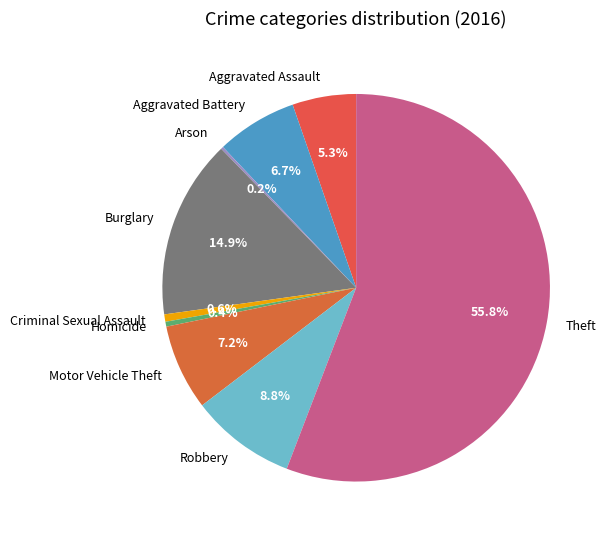

Which has a higher value, Theft or Aggravated Assault?

Theft